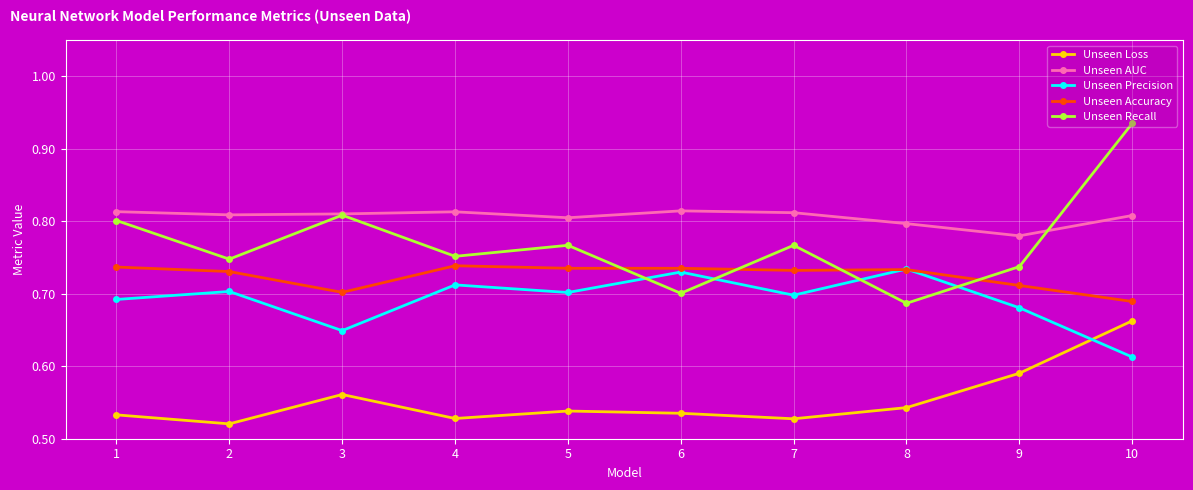

Which label corresponds to the largest value in the chart?

10